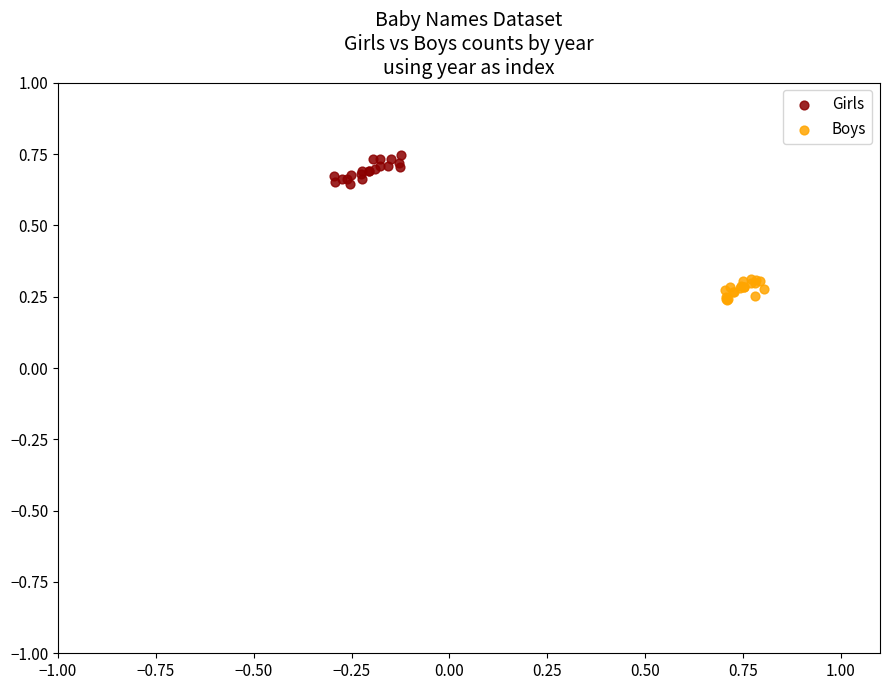

Which series reaches the maximum Y coordinate?

Girls